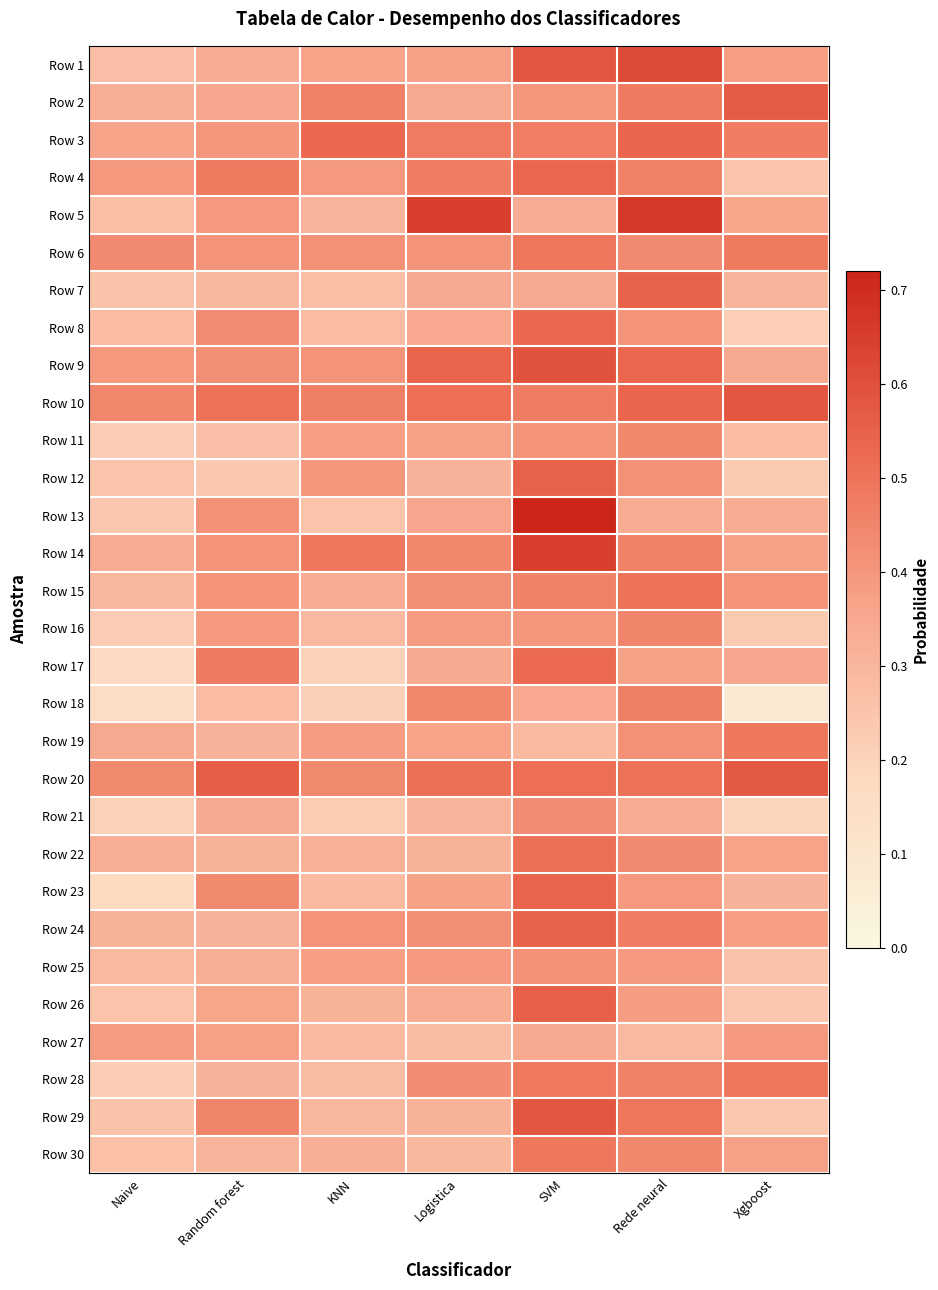

What is the spread (max minus min) of values at Xgboost?

0.5